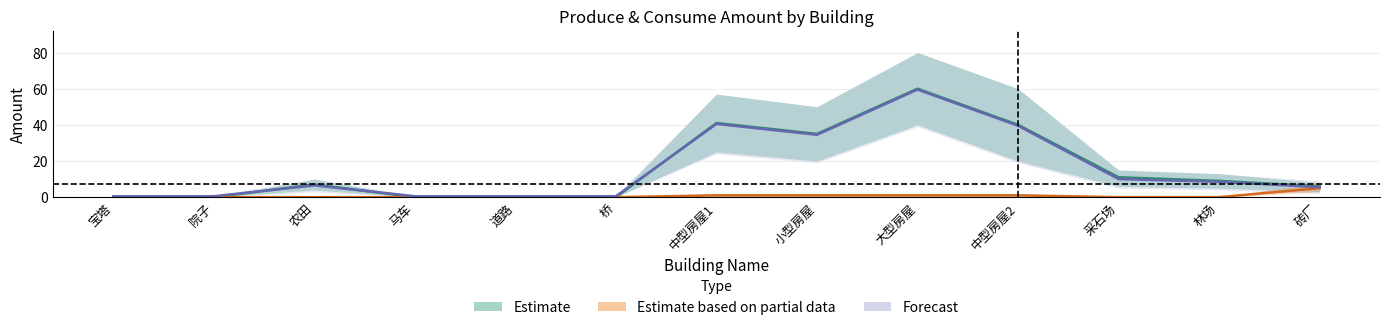

Reading left to right, transcribe all the data shown in this chart.

Estimate: 0.0	0.0	7.0	0.0	0.0	0.0	41.0	35.0	60.0	40.0	11.0	9.0	6.0
Estimate based on partial data: 0.0	0.0	0.0	0.0	0.0	0.0	1.0	1.0	1.0	1.0	0.0	0.0	5.0
Forecast: 0.5	0.5	6.5	0.5	0.5	0.5	40.5	34.5	59.5	39.5	10.0	8.5	5.5